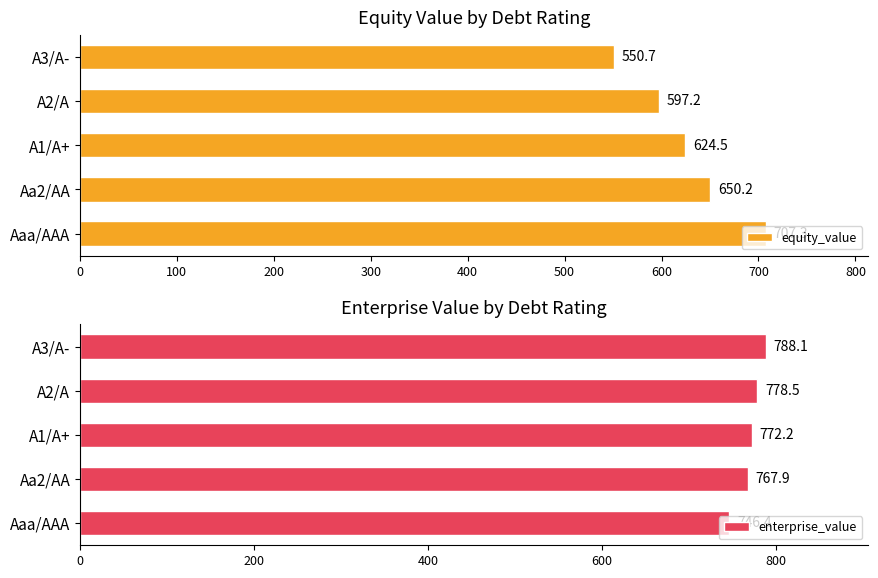

Read the enterprise_value value at 0.

746.4